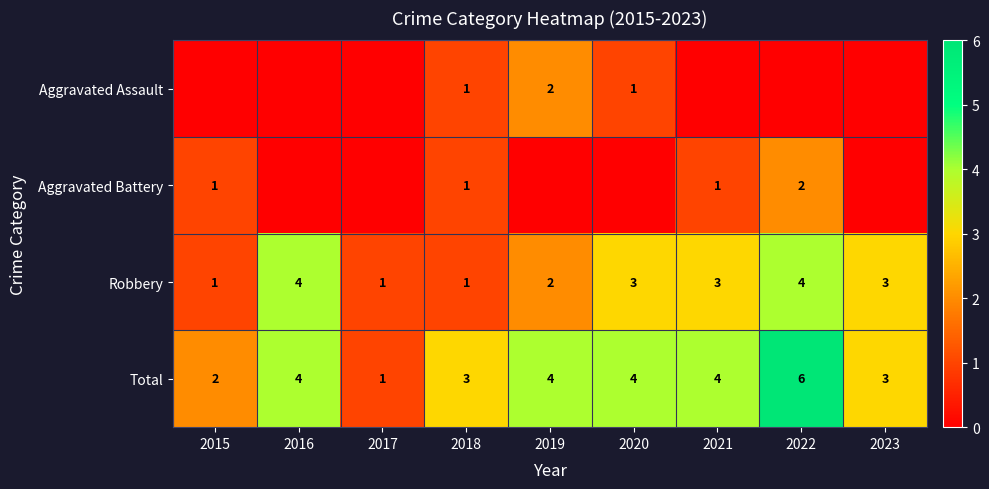

At which label is Robbery closest to 2?

2019